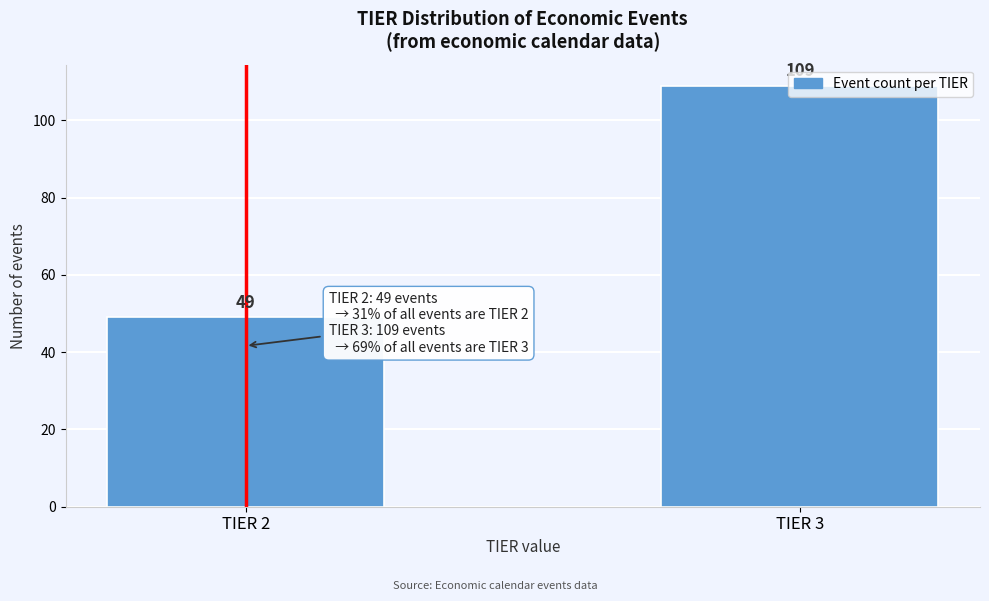

What is the ratio of the value at TIER 2 to the value at TIER 3?

0.4